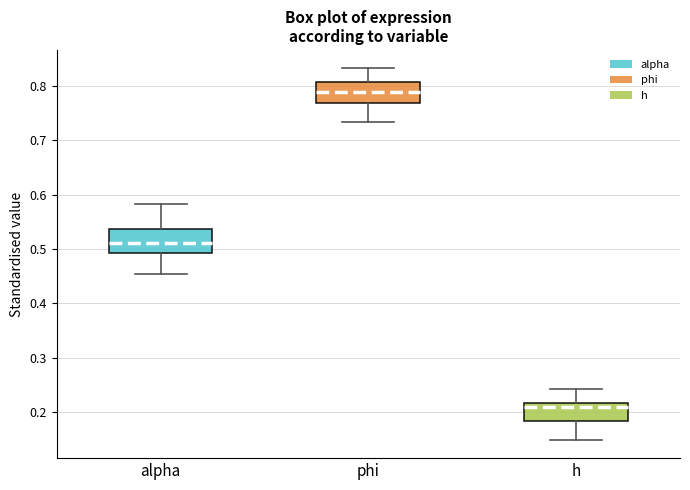

Where is the upper edge of the box for phi on the y-axis? The values are not printed on the chart, so give them approximately, as read against the axis.

0.81